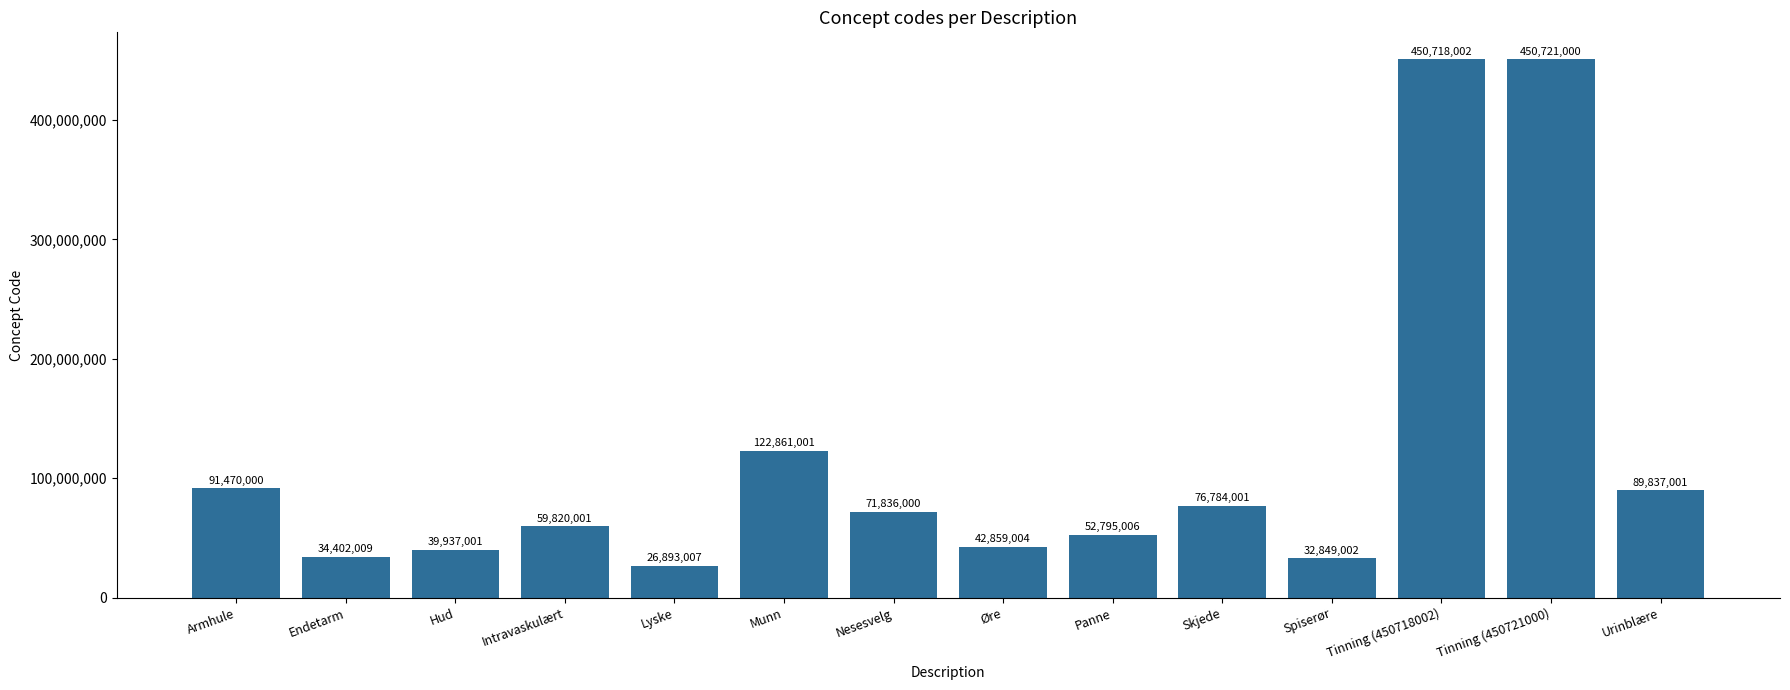

At which category does the chart reach its minimum across all series?

Lyske